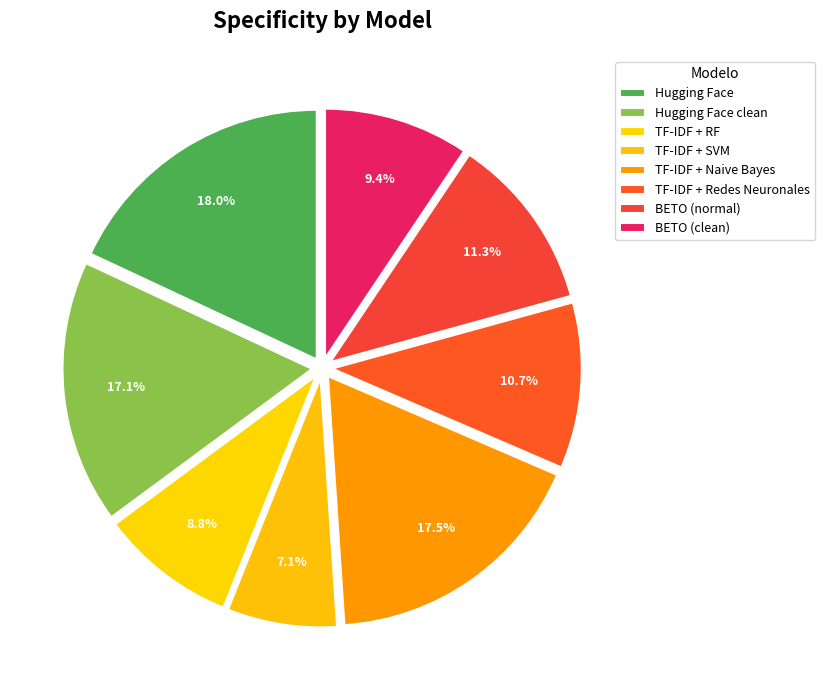

What is the largest slice in the pie chart?

Hugging Face